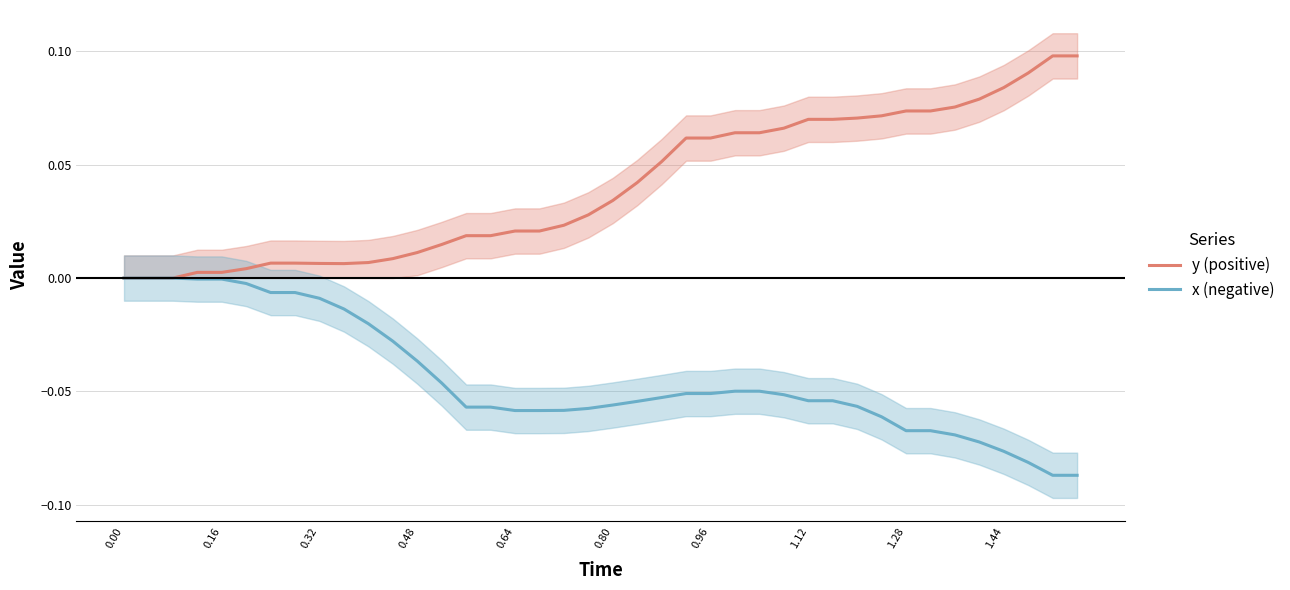

What is the greatest value displayed?

0.1